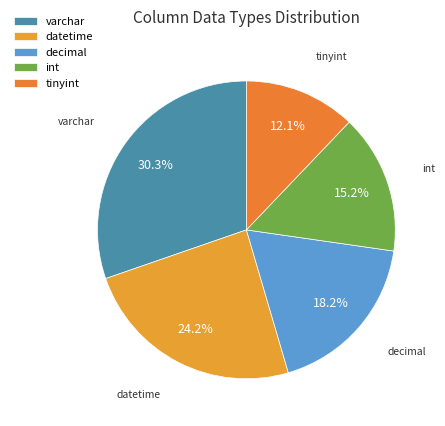

To the nearest percent, what portion does datetime represent?

24%